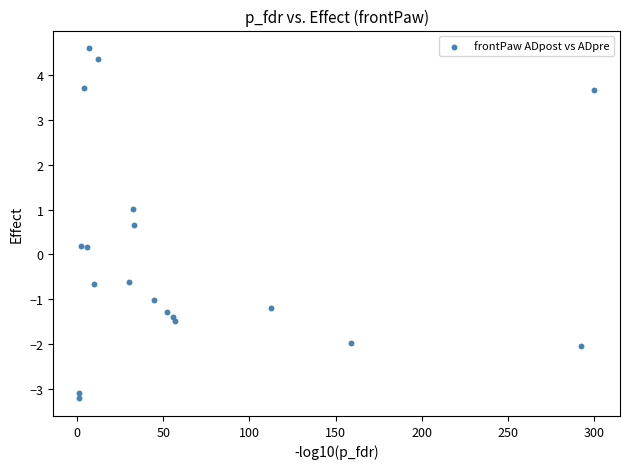

What is the range of X values (max minus min)?

298.8